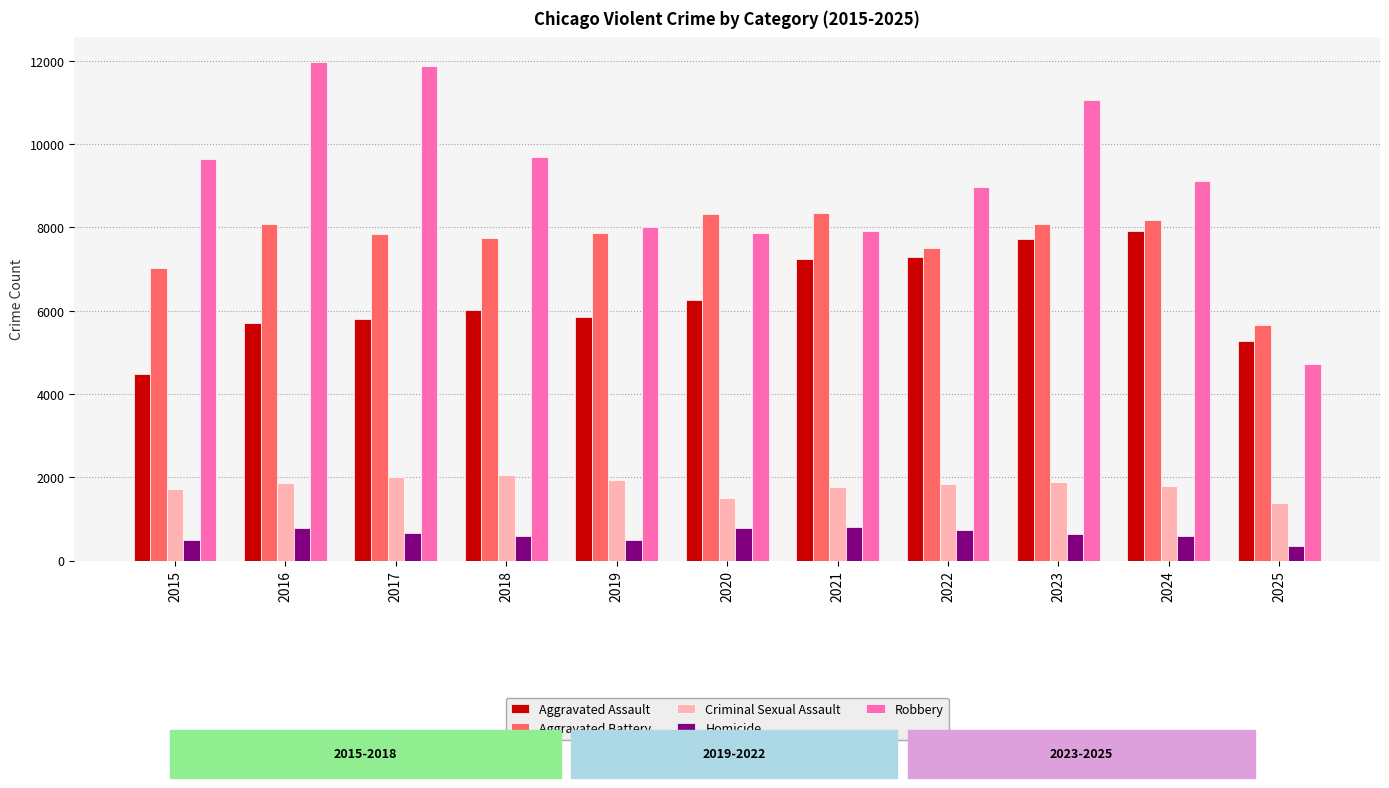

What is the lowest value of the Robbery series?

4714